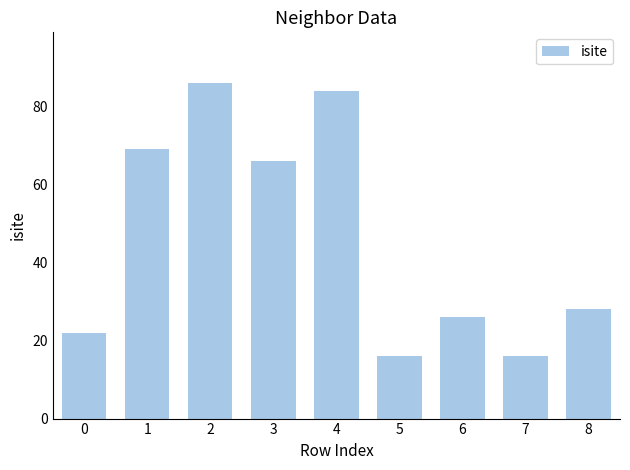

What value does the data have at 0, to the nearest 5?

20